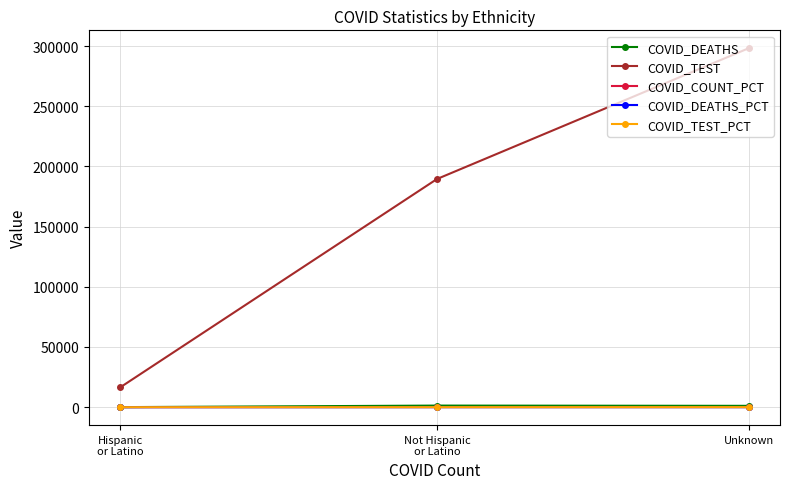

What is the value of the COVID_TEST_PCT point at the 3rd from the left?

59.1